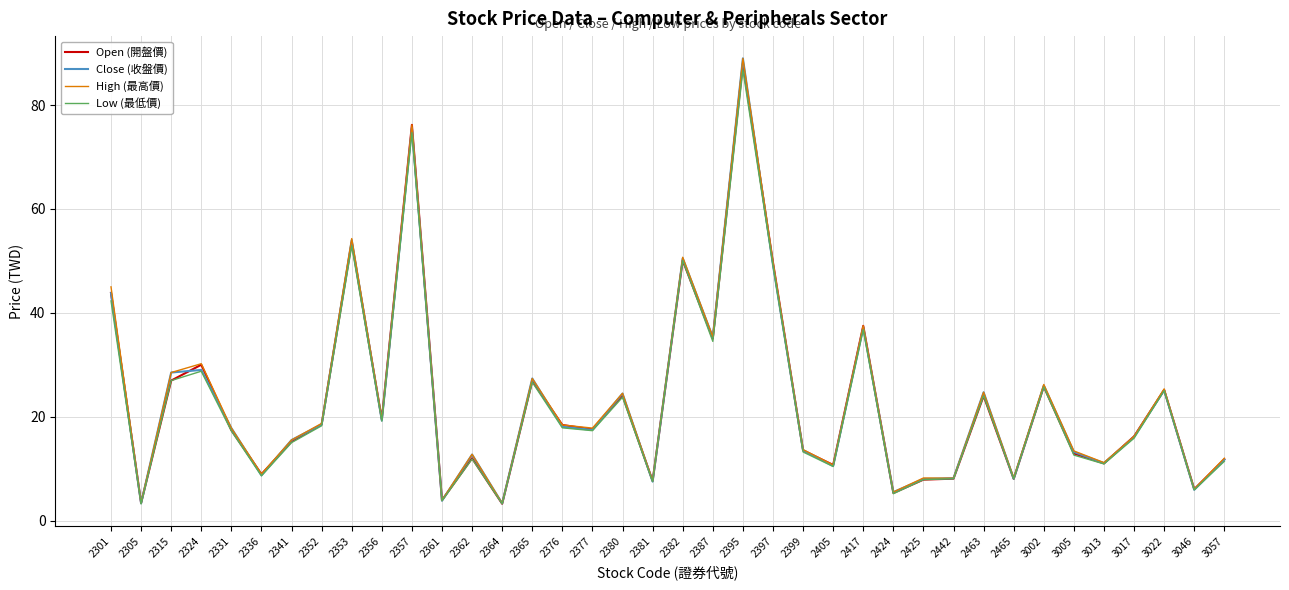

What are all the series names shown in the legend?

Open (開盤價), Close (收盤價), High (最高價), Low (最低價)